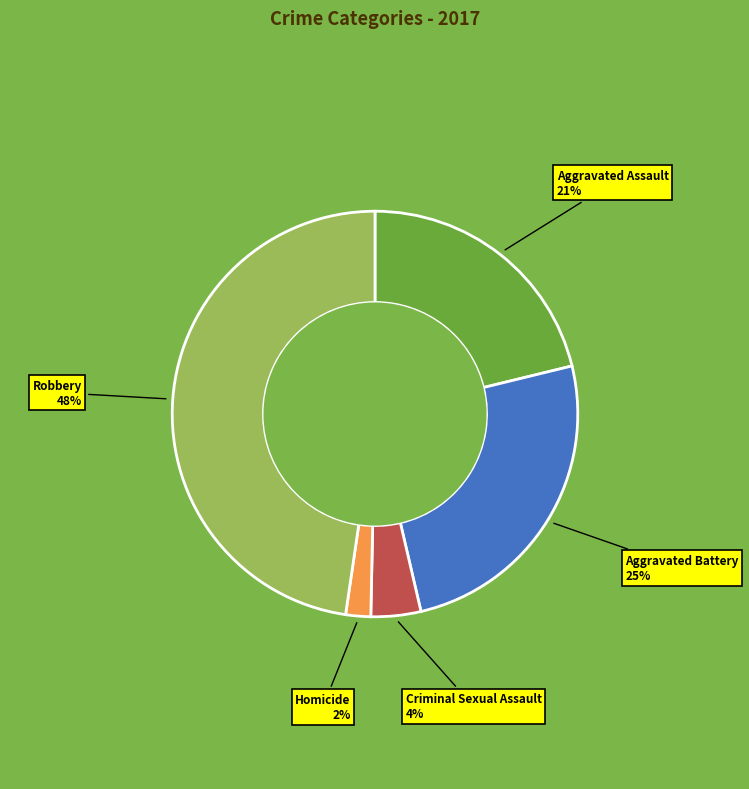

Which has a higher value, Homicide or Criminal Sexual Assault?

Criminal Sexual Assault